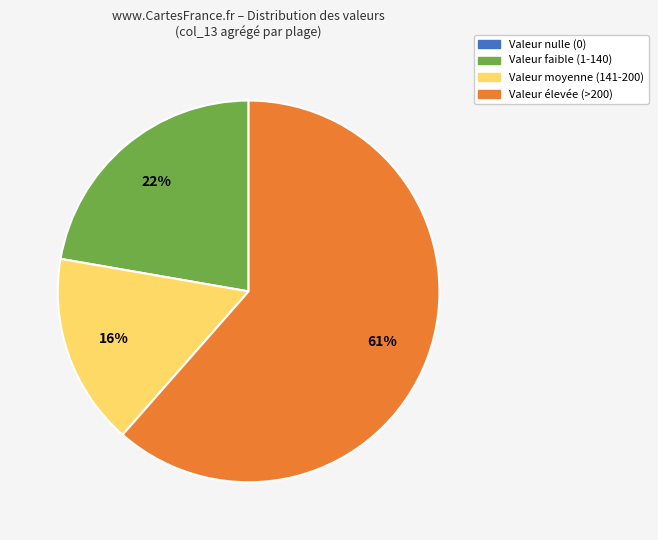

Is there any slice that represents more than half of the pie?

Yes